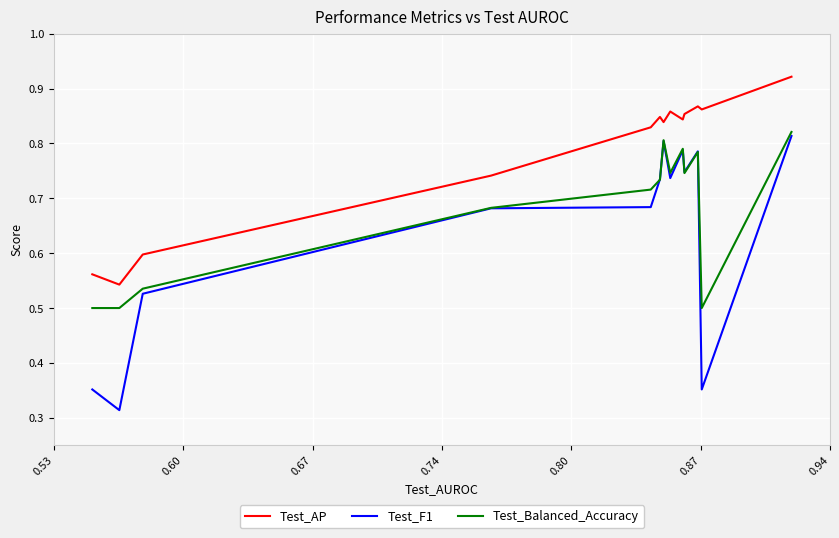

Which series has the largest total across all categories?

Test_AP